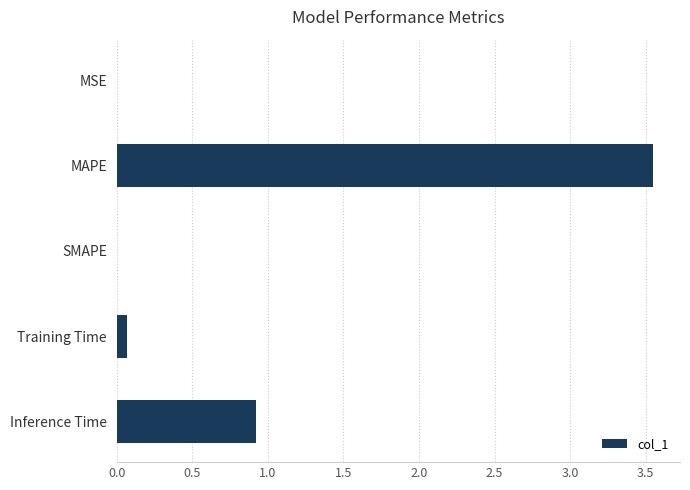

Which has a higher value, Inference Time or Training Time?

Inference Time